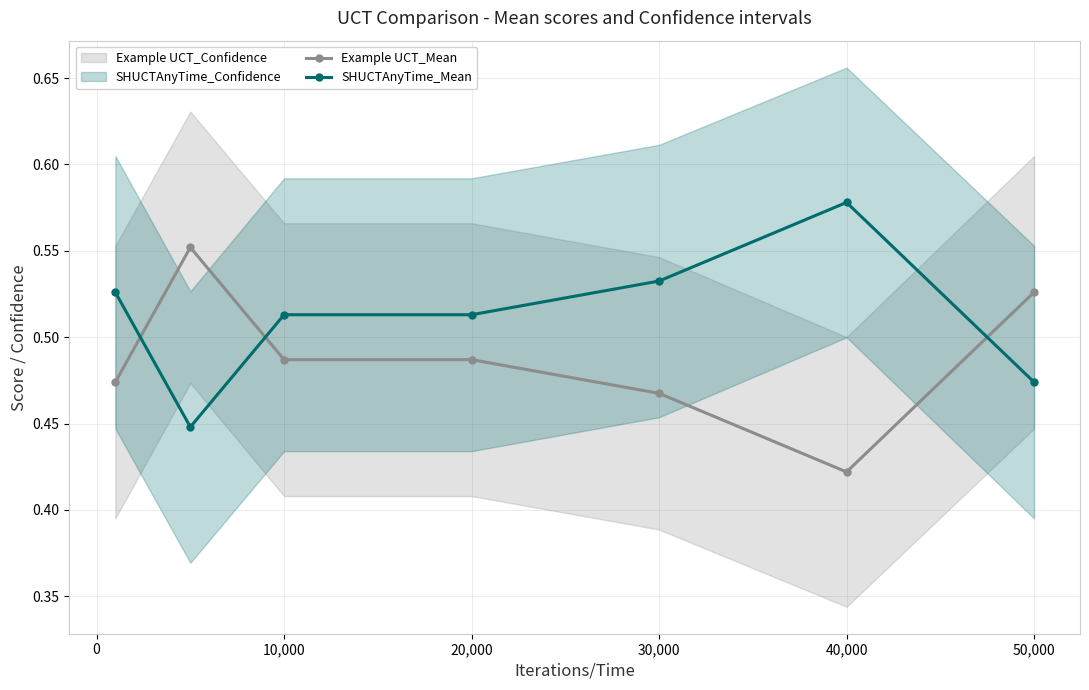

Reading left to right, list all the values displayed in this chart.

Example UCT_Mean: 0.5	0.6	0.5	0.5	0.5	0.4	0.5
SHUCTAnyTime_Mean: 0.5	0.4	0.5	0.5	0.5	0.6	0.5